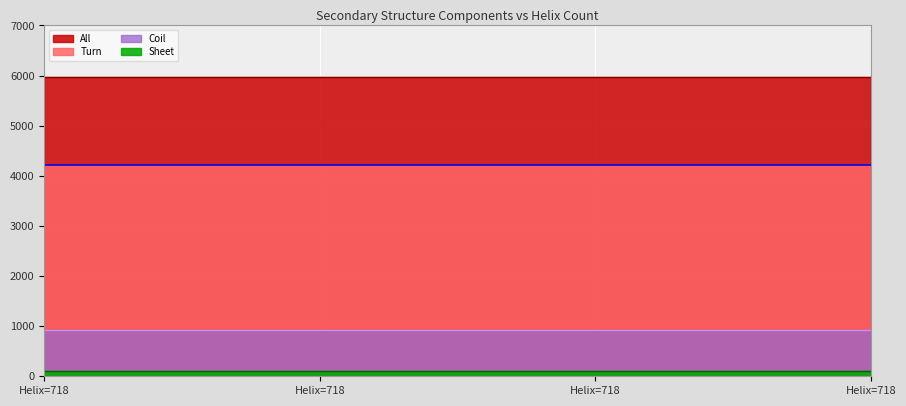

Which category has the highest value across all series?

718